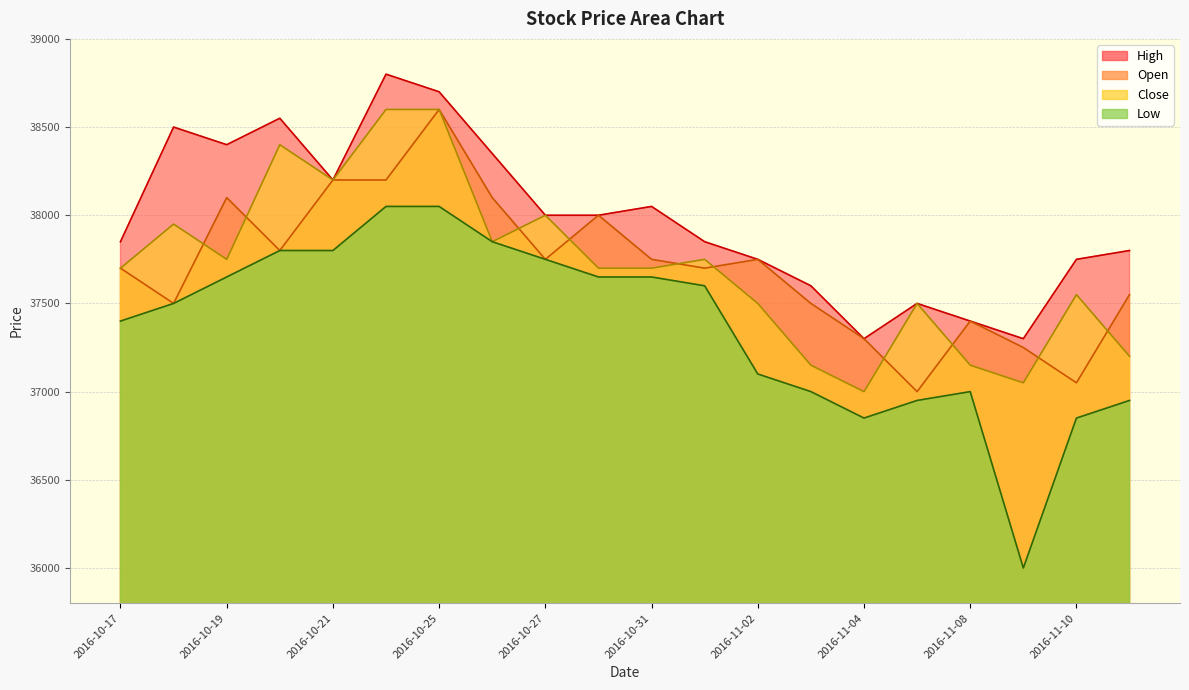

True or false: Low and Close cross at least once.

False